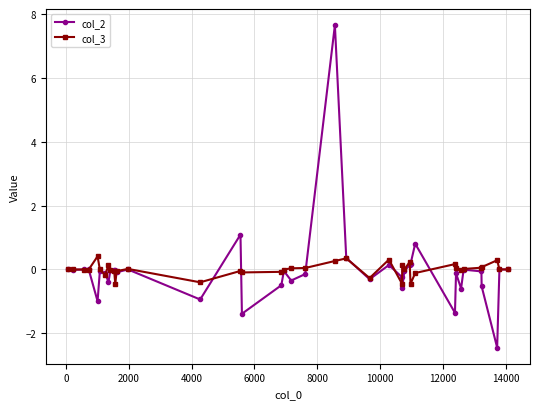

What is the maximum value shown in the chart?

7.7